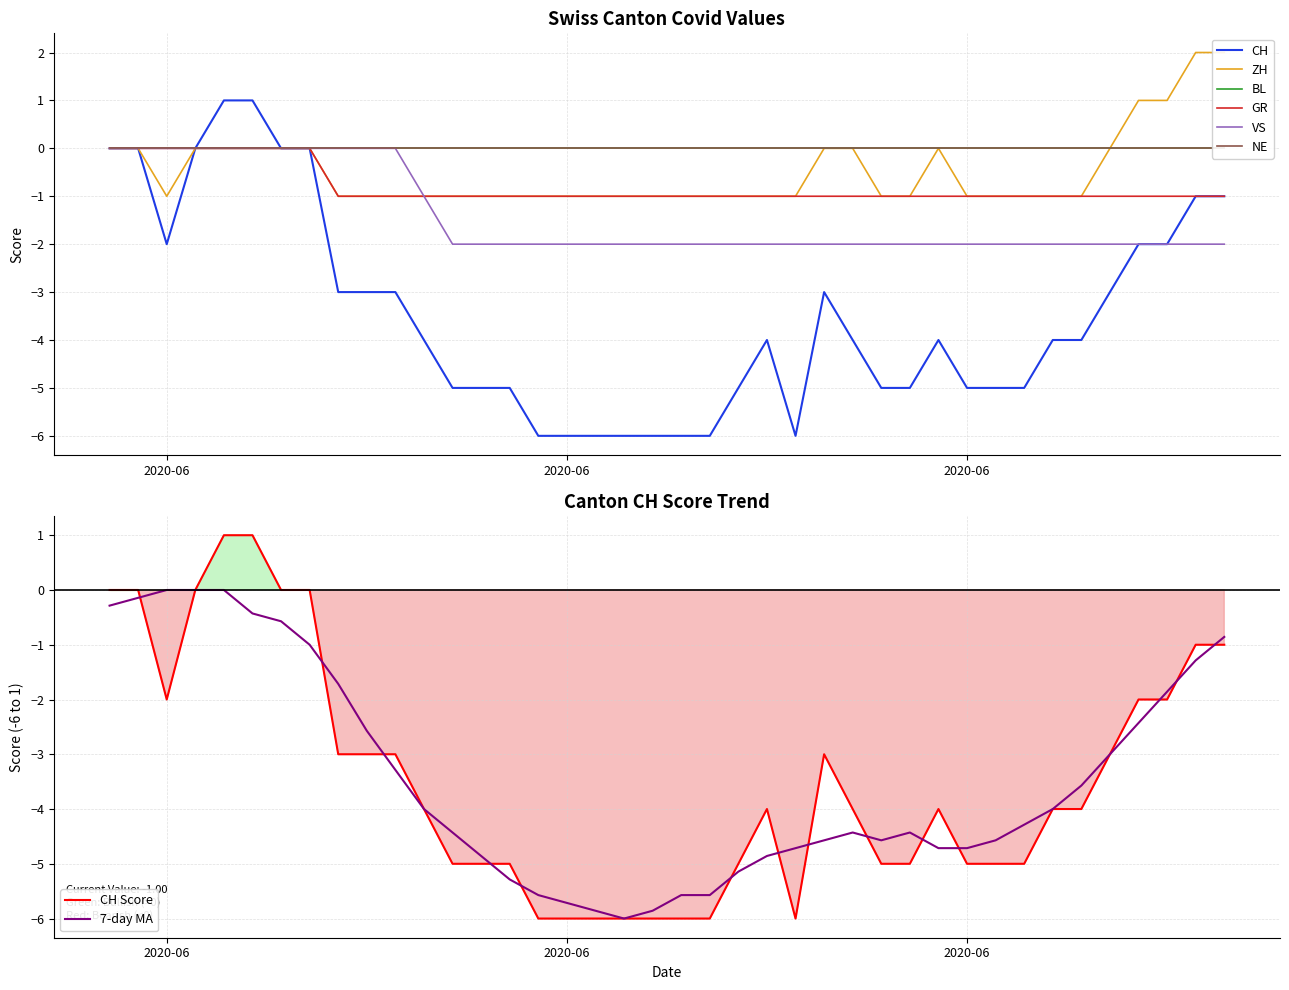

Count the ZH values in the range -1 to 0.

36